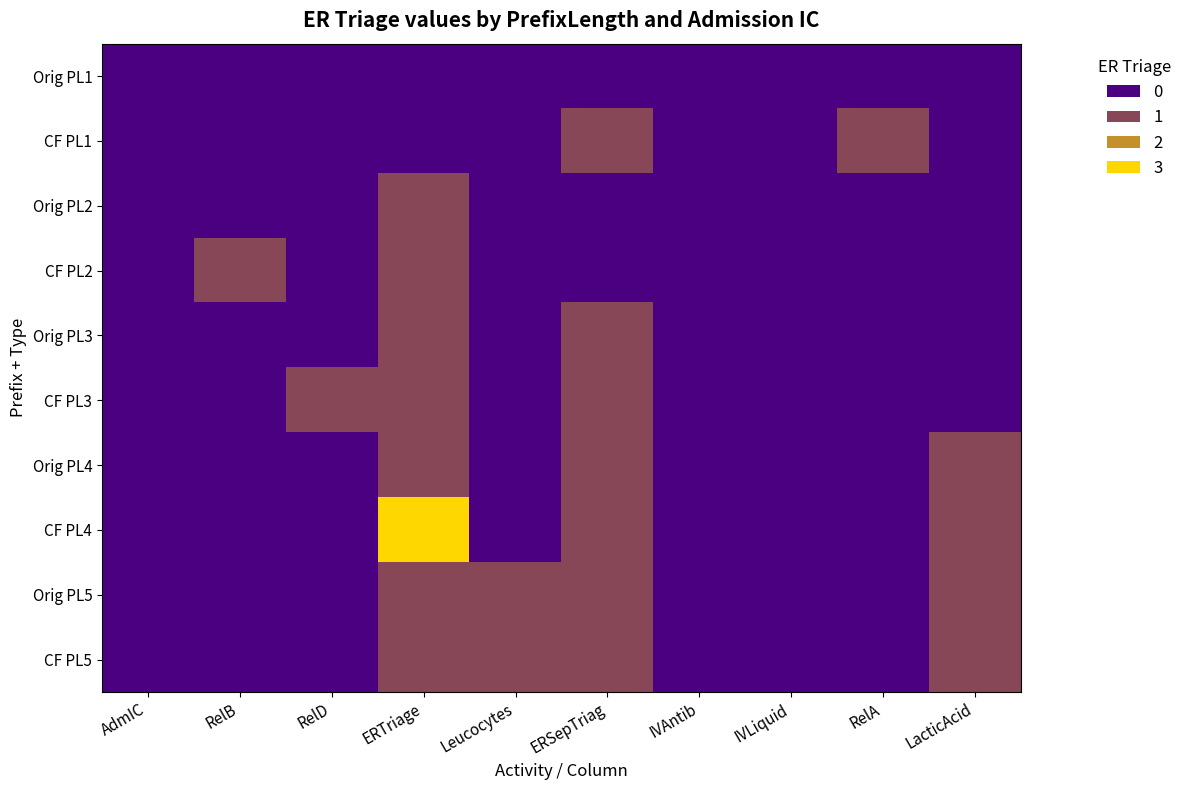

Reading left to right, list all the values displayed in this chart.

Orig PL1: AdmIC=0	RelB=0	RelD=0	ERTriage=0	Leucocytes=0	ERSepTriag=0	IVAntib=0	IVLiquid=0	RelA=0	LacticAcid=0
CF PL1: AdmIC=0	RelB=0	RelD=0	ERTriage=0	Leucocytes=0	ERSepTriag=1	IVAntib=0	IVLiquid=0	RelA=1	LacticAcid=0
Orig PL2: AdmIC=0	RelB=0	RelD=0	ERTriage=1	Leucocytes=0	ERSepTriag=0	IVAntib=0	IVLiquid=0	RelA=0	LacticAcid=0
CF PL2: AdmIC=0	RelB=1	RelD=0	ERTriage=1	Leucocytes=0	ERSepTriag=0	IVAntib=0	IVLiquid=0	RelA=0	LacticAcid=0
Orig PL3: AdmIC=0	RelB=0	RelD=0	ERTriage=1	Leucocytes=0	ERSepTriag=1	IVAntib=0	IVLiquid=0	RelA=0	LacticAcid=0
CF PL3: AdmIC=0	RelB=0	RelD=1	ERTriage=1	Leucocytes=0	ERSepTriag=1	IVAntib=0	IVLiquid=0	RelA=0	LacticAcid=0
Orig PL4: AdmIC=0	RelB=0	RelD=0	ERTriage=1	Leucocytes=0	ERSepTriag=1	IVAntib=0	IVLiquid=0	RelA=0	LacticAcid=1
CF PL4: AdmIC=0	RelB=0	RelD=0	ERTriage=3	Leucocytes=0	ERSepTriag=1	IVAntib=0	IVLiquid=0	RelA=0	LacticAcid=1
Orig PL5: AdmIC=0	RelB=0	RelD=0	ERTriage=1	Leucocytes=1	ERSepTriag=1	IVAntib=0	IVLiquid=0	RelA=0	LacticAcid=1
CF PL5: AdmIC=0	RelB=0	RelD=0	ERTriage=1	Leucocytes=1	ERSepTriag=1	IVAntib=0	IVLiquid=0	RelA=0	LacticAcid=1